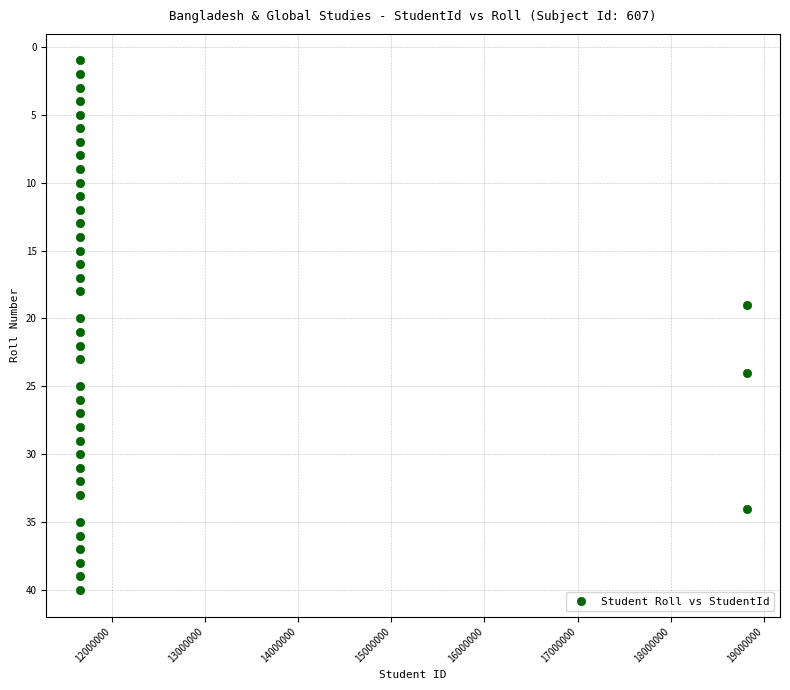

What is the range of Y values (max minus min)?

39